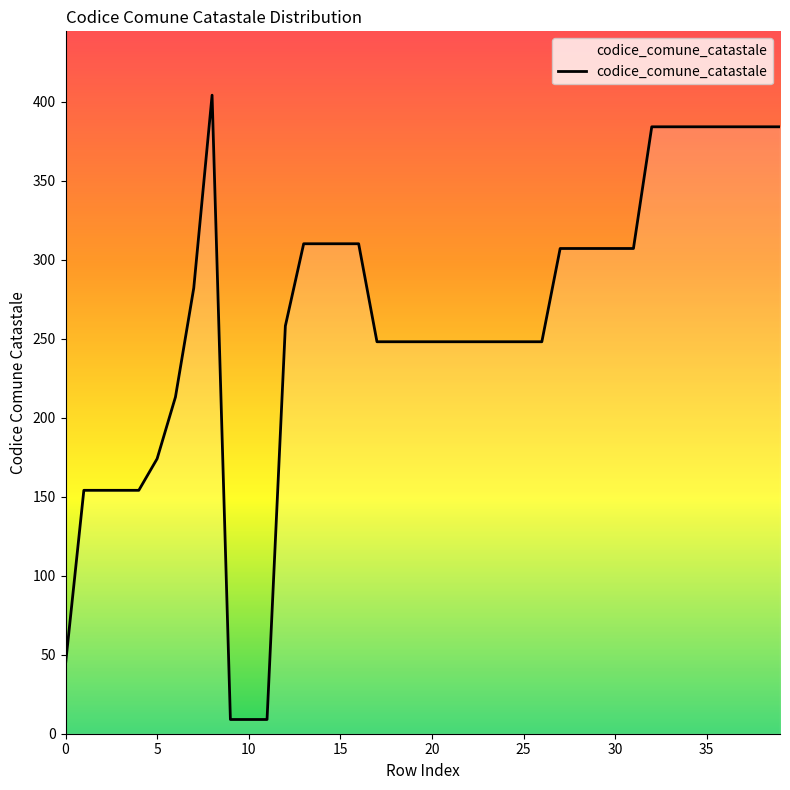

What is the minimum value shown in the chart?

9